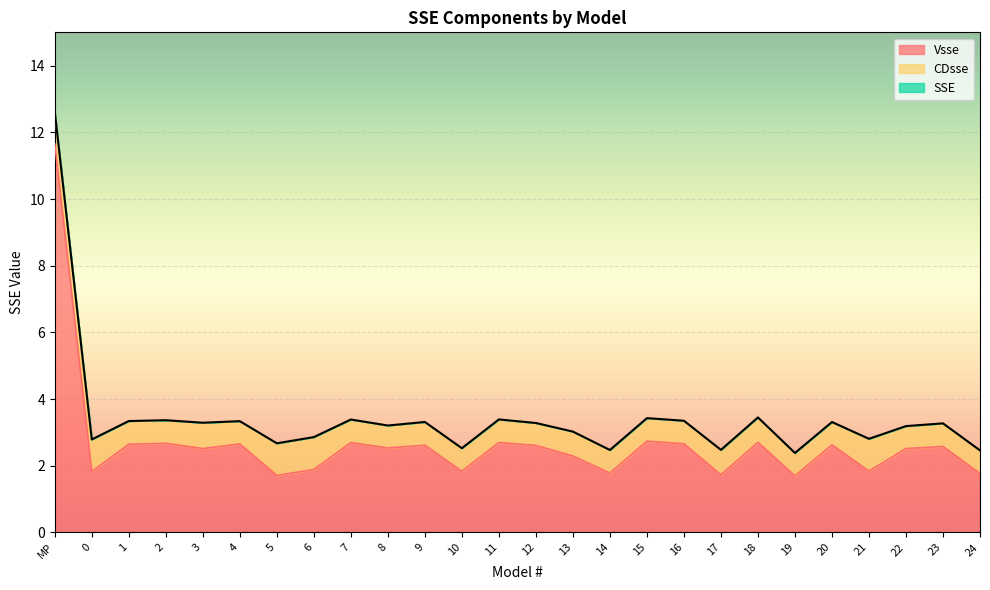

True or false: SSE and Vsse intersect in this chart.

False